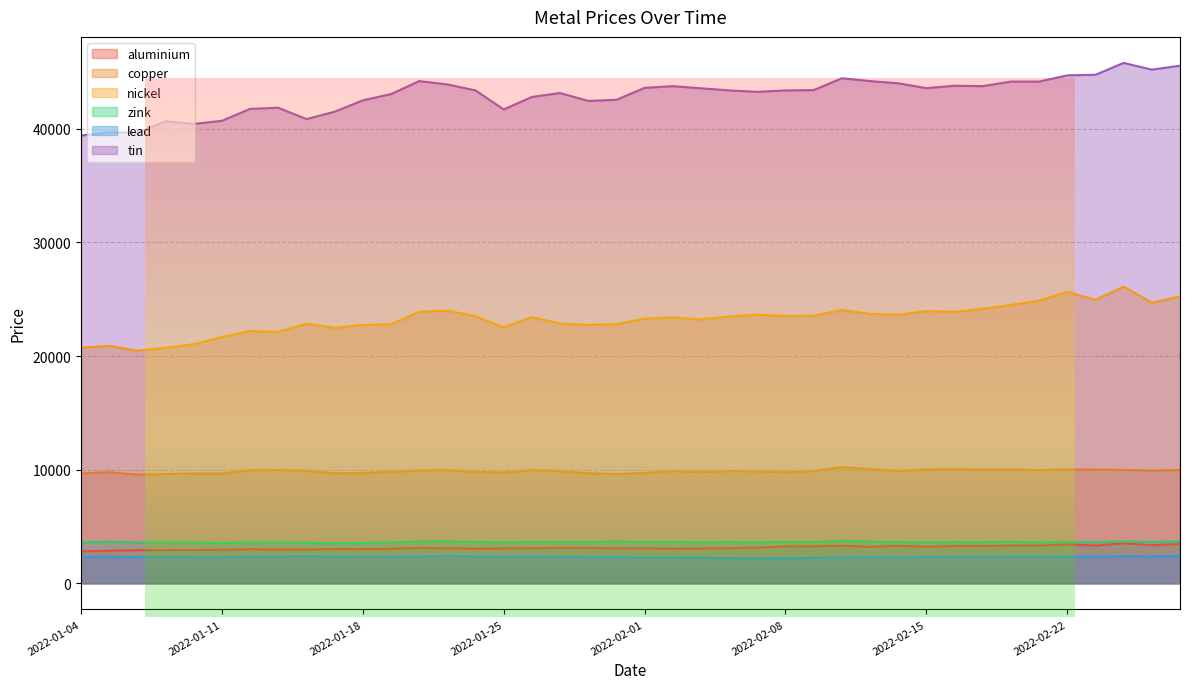

What is the difference between the highest and lowest values at 2022-01-25?

39341.0